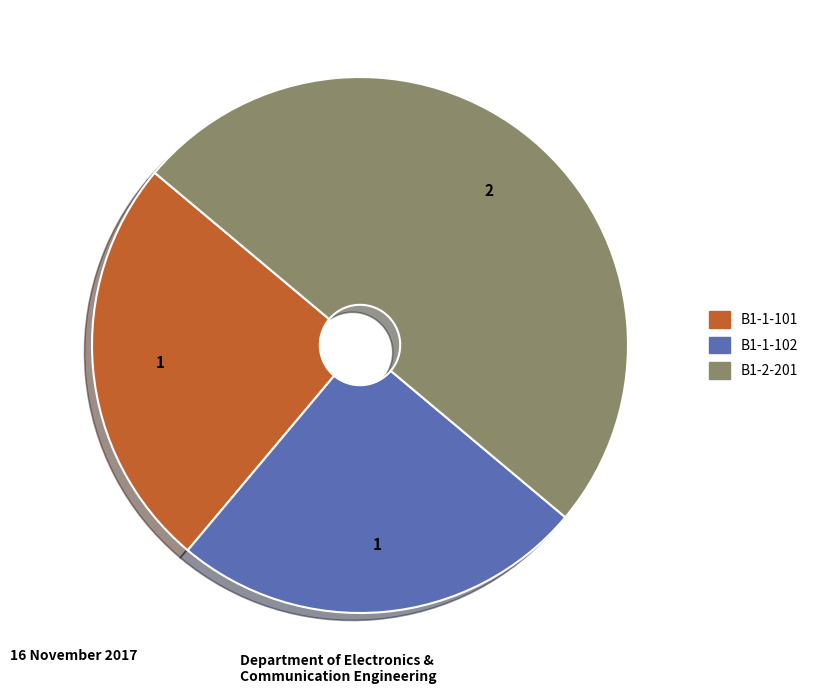

Is the sum of B1-2-201 and B1-1-102 greater than half?

Yes